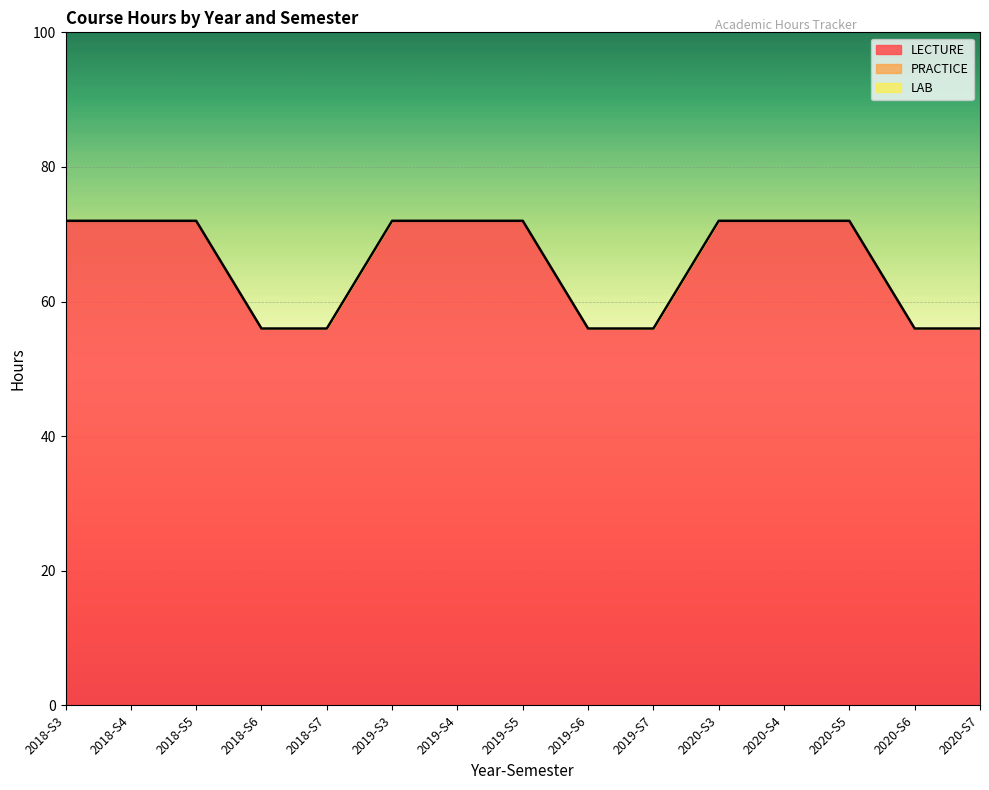

What is the difference between the highest and lowest values at 4?

72